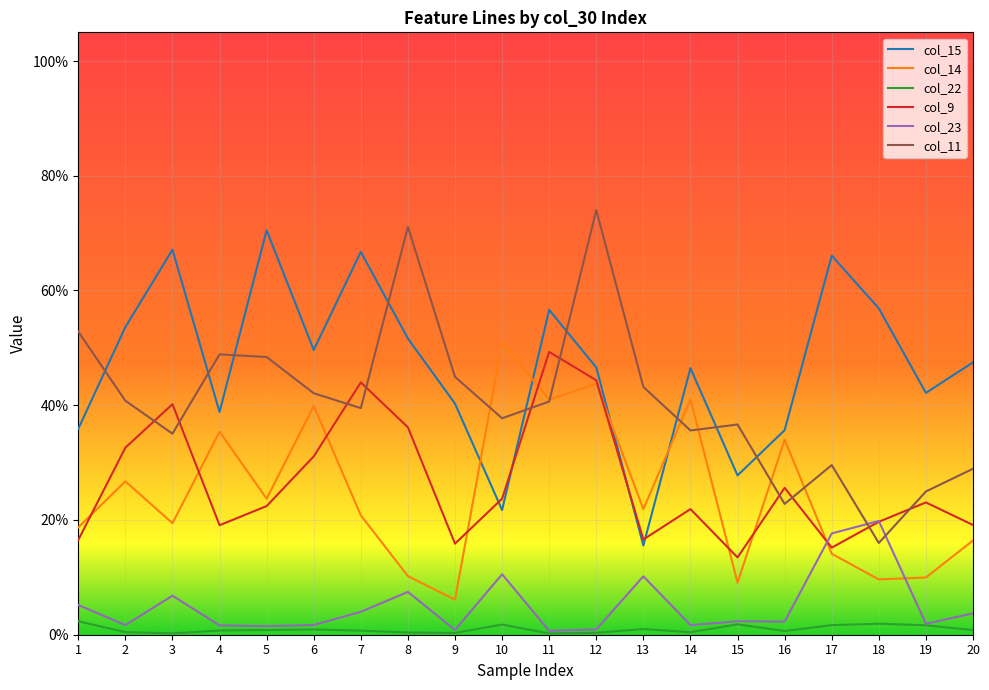

Does the chart have visible grid lines?

Yes